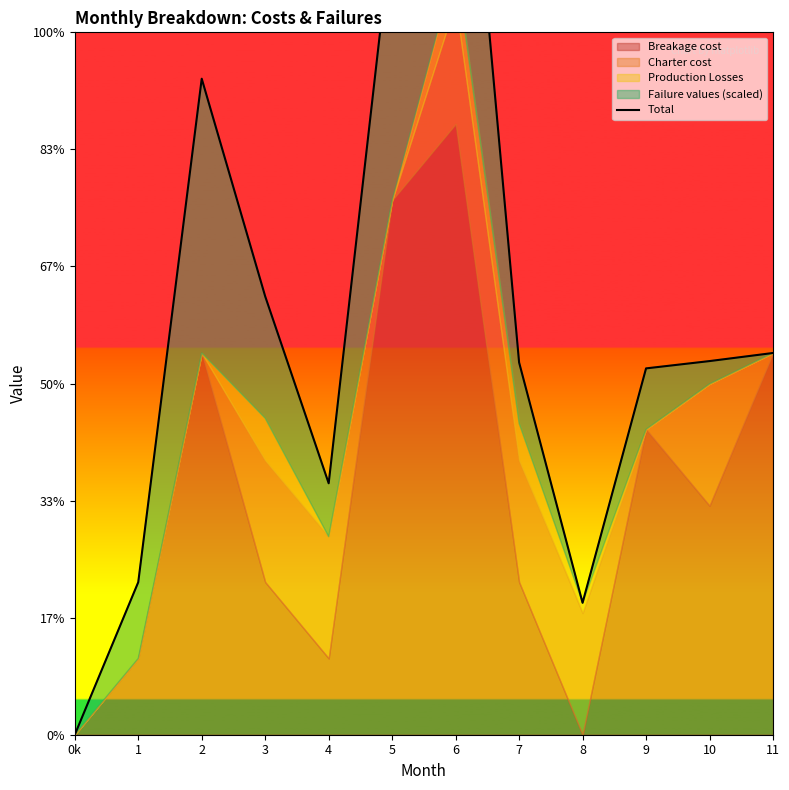

List the labels in order of value, largest first.

6, 5, 2, 3, 11, 10, 7, 9, 4, 1, 8, 0k